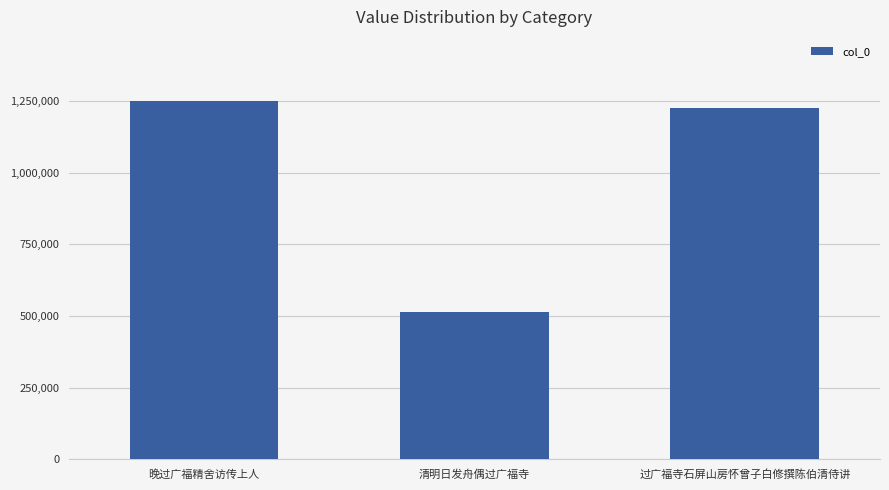

How many values are below 1225786?

1